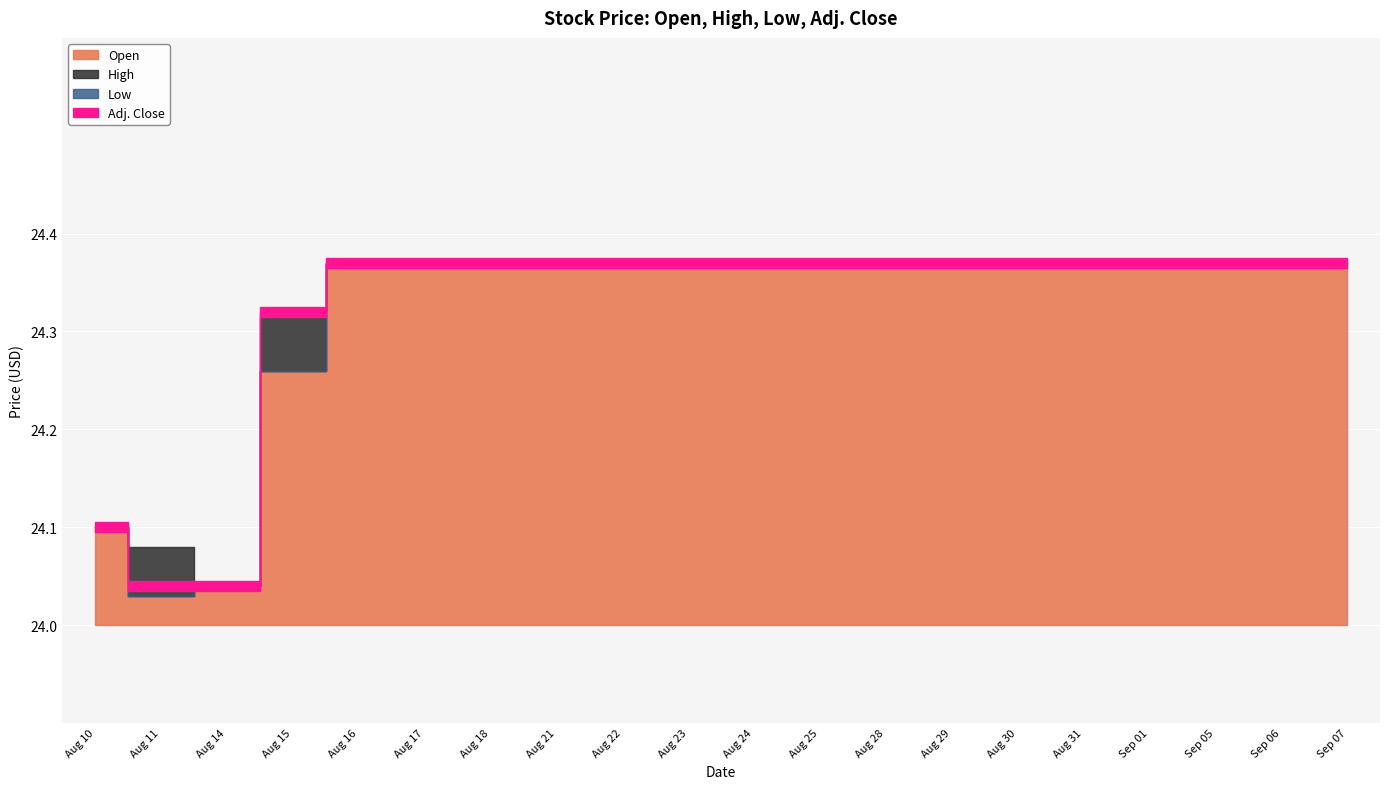

Is the value of Open at Aug 17 greater than the value of Adj. Close at Aug 23?

No